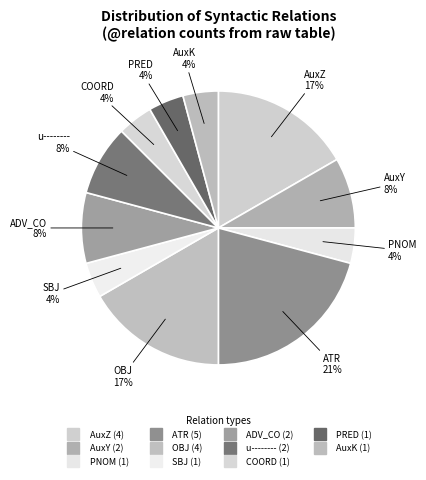

Rank the categories by value from highest to lowest.

ATR, AuxZ, OBJ, AuxY, ADV_CO, u--------, PNOM, SBJ, COORD, PRED, AuxK